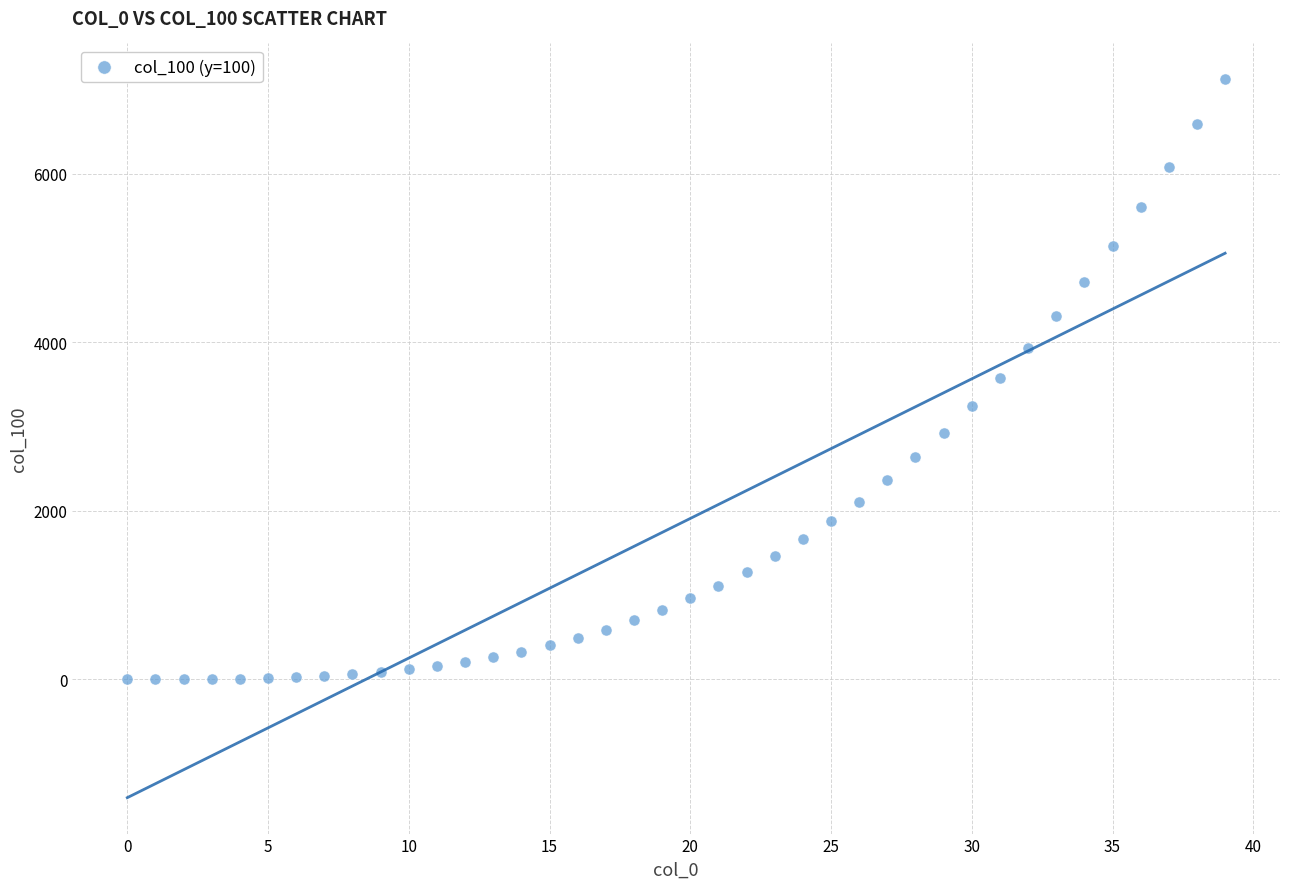

What is the range of Y values (max minus min)?

7118.3